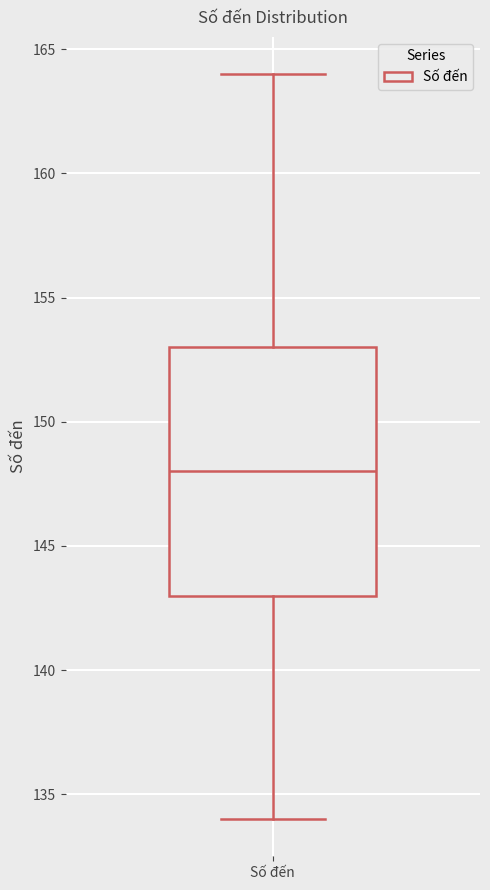

Read this box plot against the y-axis: the position of the median line, the range covered by the box, and the ends of both whiskers. The values are not printed on the chart, so give them approximately, as read against the axis.

median 148, box 143 to 153, whiskers 134 to 164